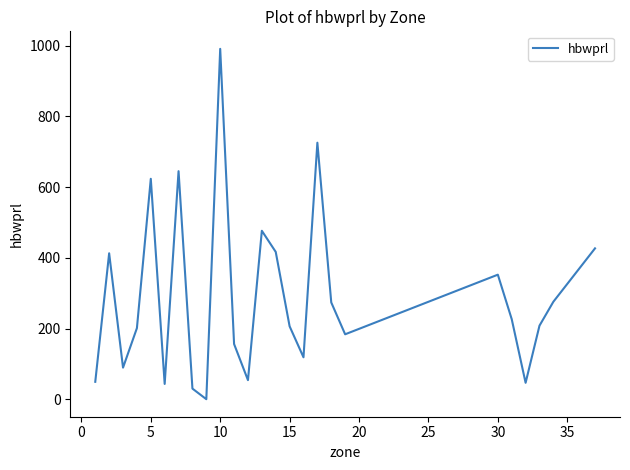

What is the difference between the maximum and minimum values?

991.3